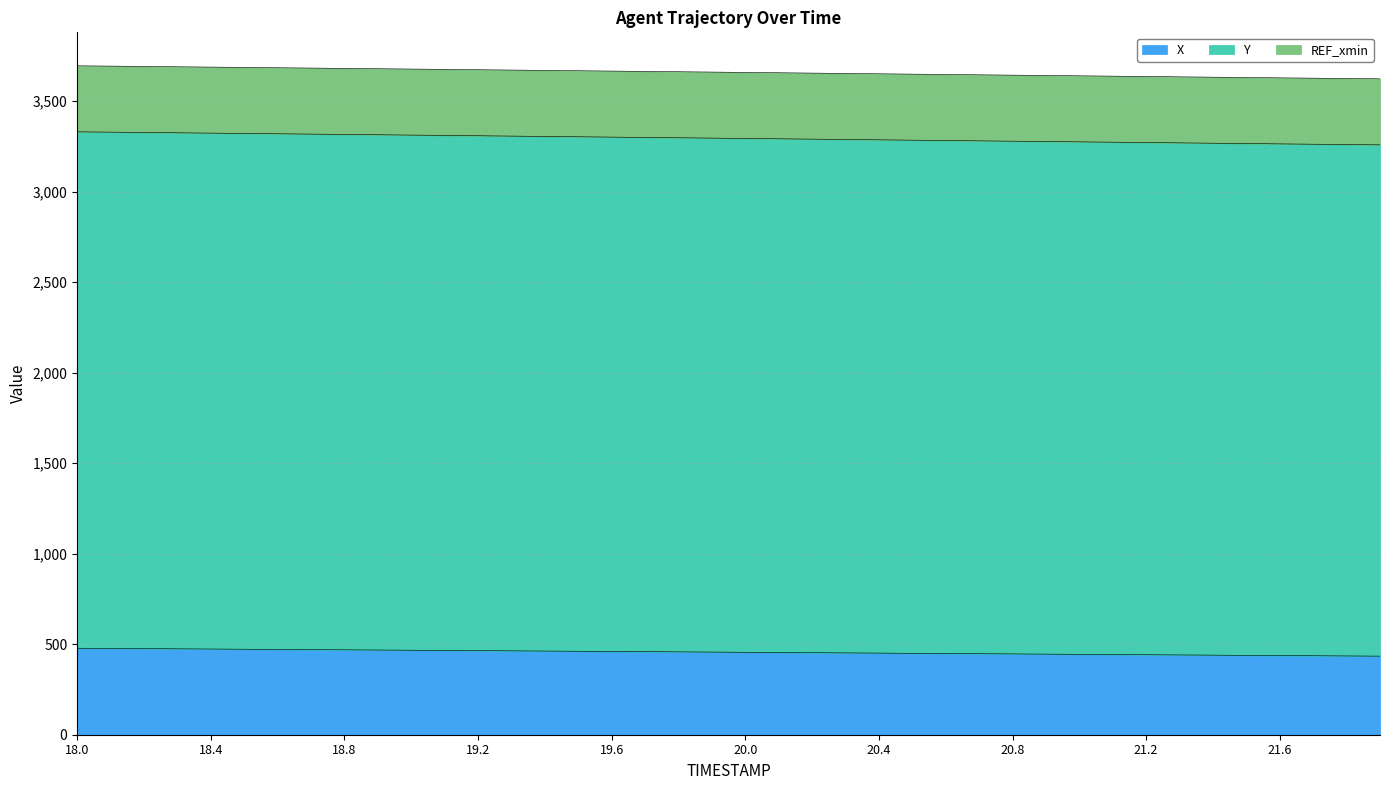

What is the maximum value for X?

477.9